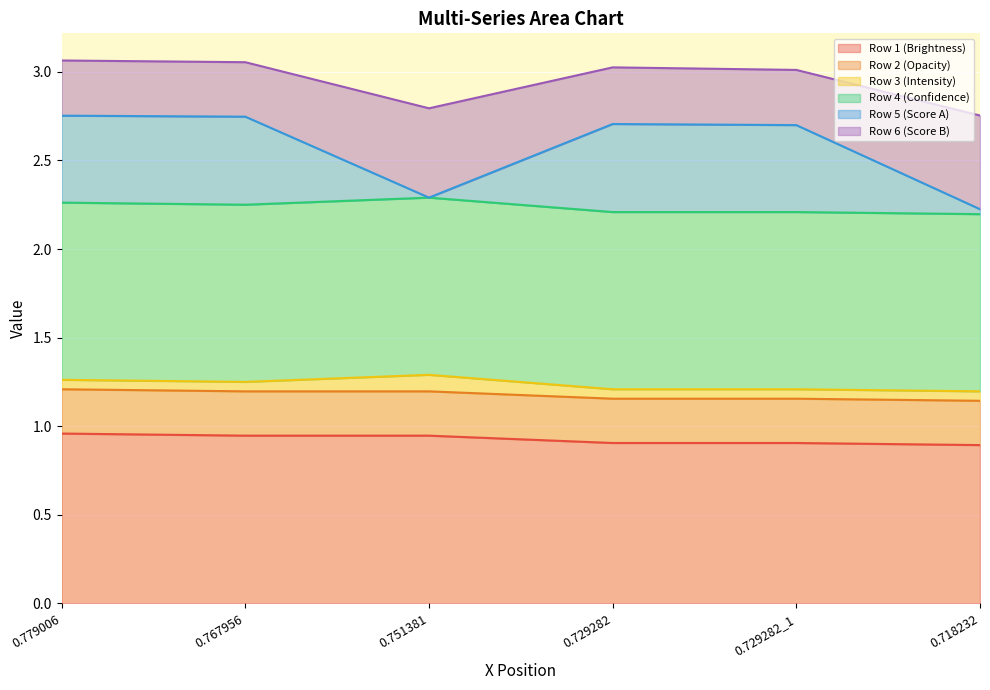

How many values in the Row 6 (Score B) series exceed 3?

4